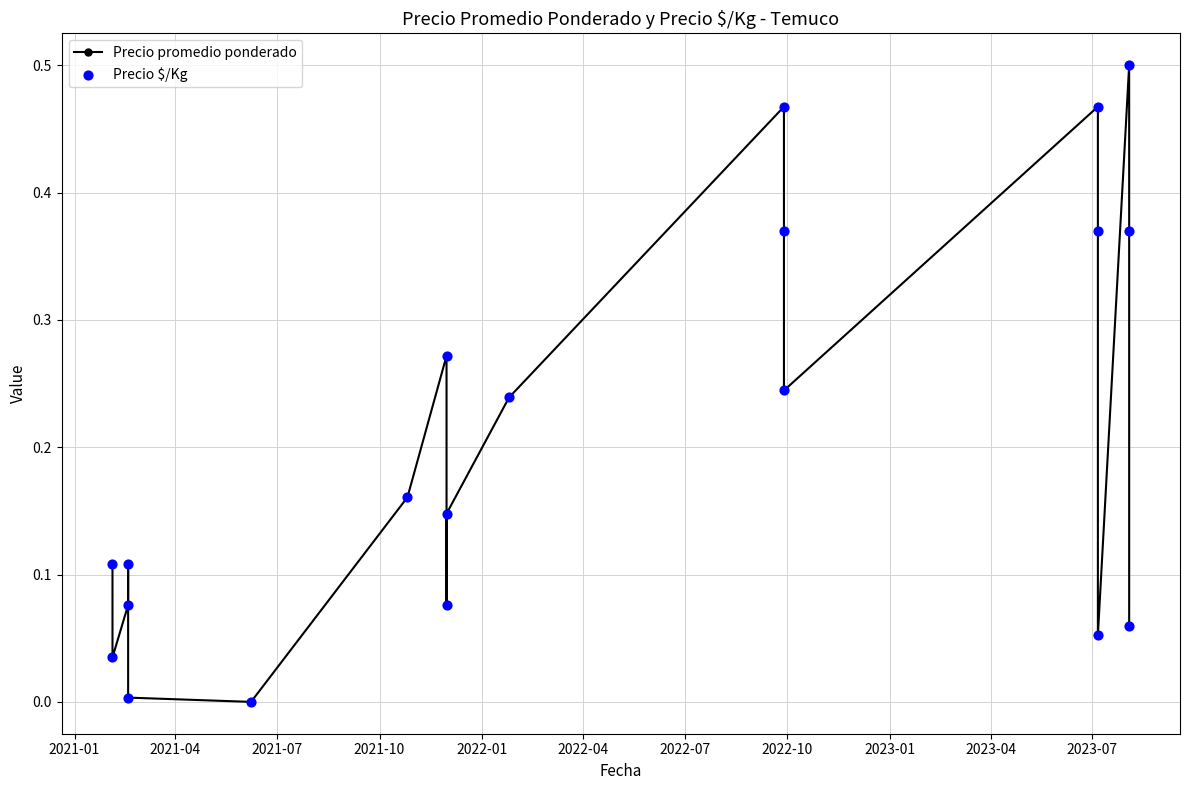

At how many categories does at least one series exceed 0?

19